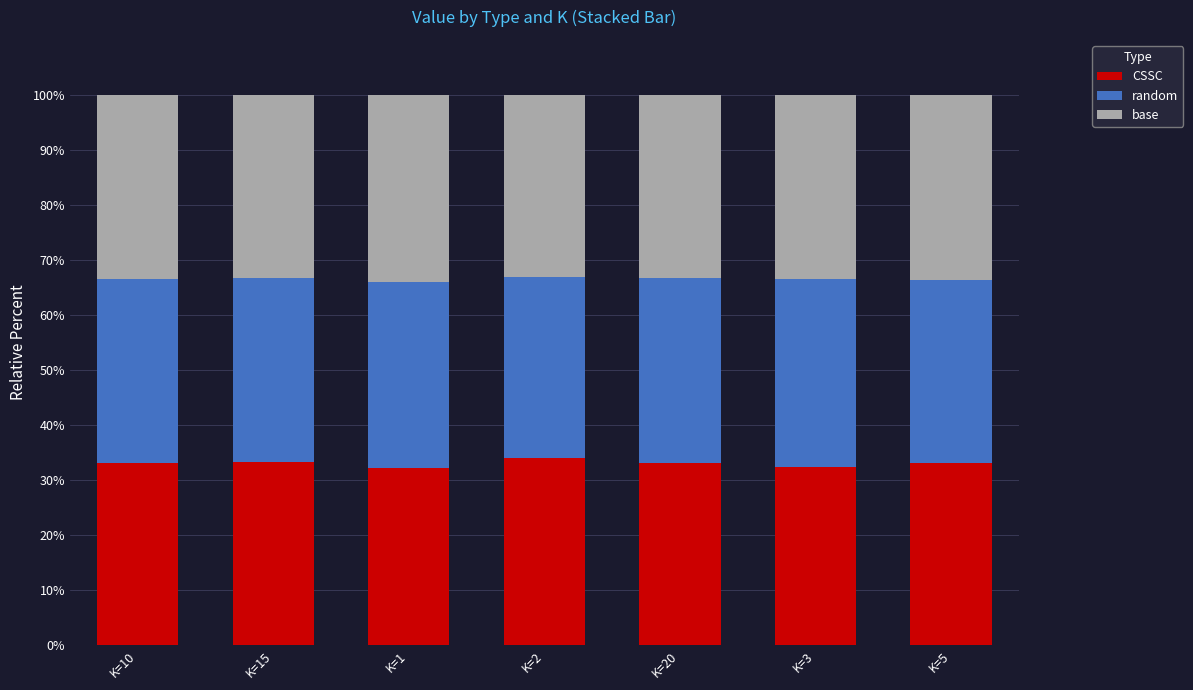

The CSSC series shows 33.3 at K=15. True or false?

True